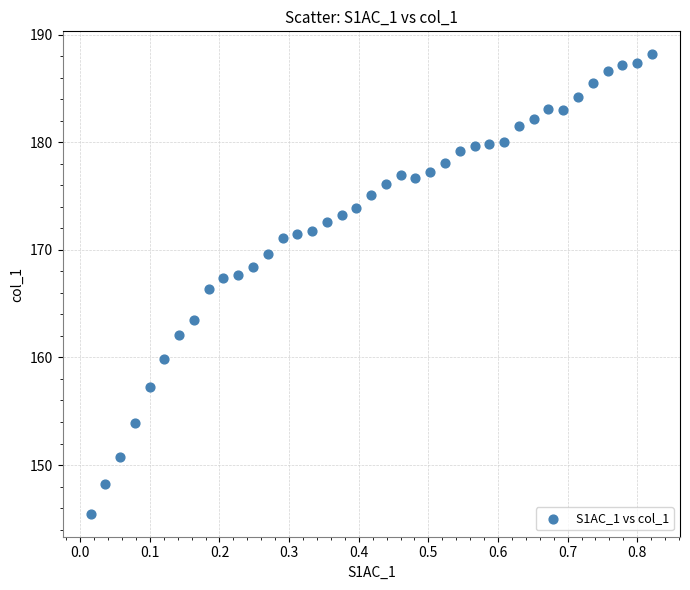

What is the range of Y values (max minus min)?

42.7